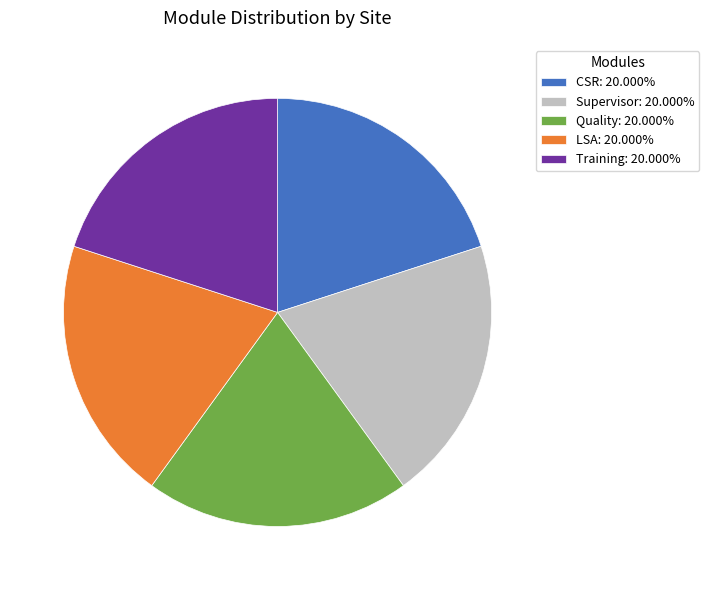

How many segments does this pie chart have?

5